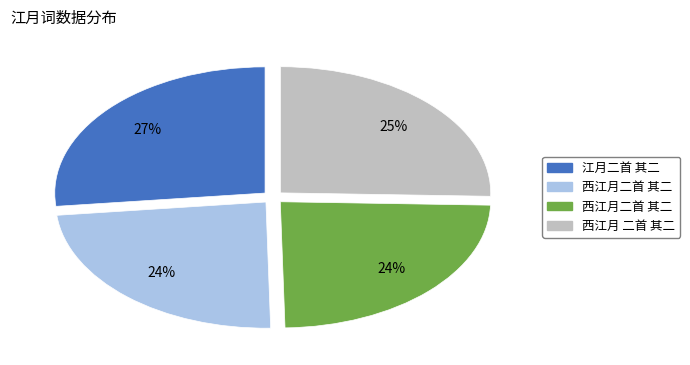

Does any single category account for the majority?

No